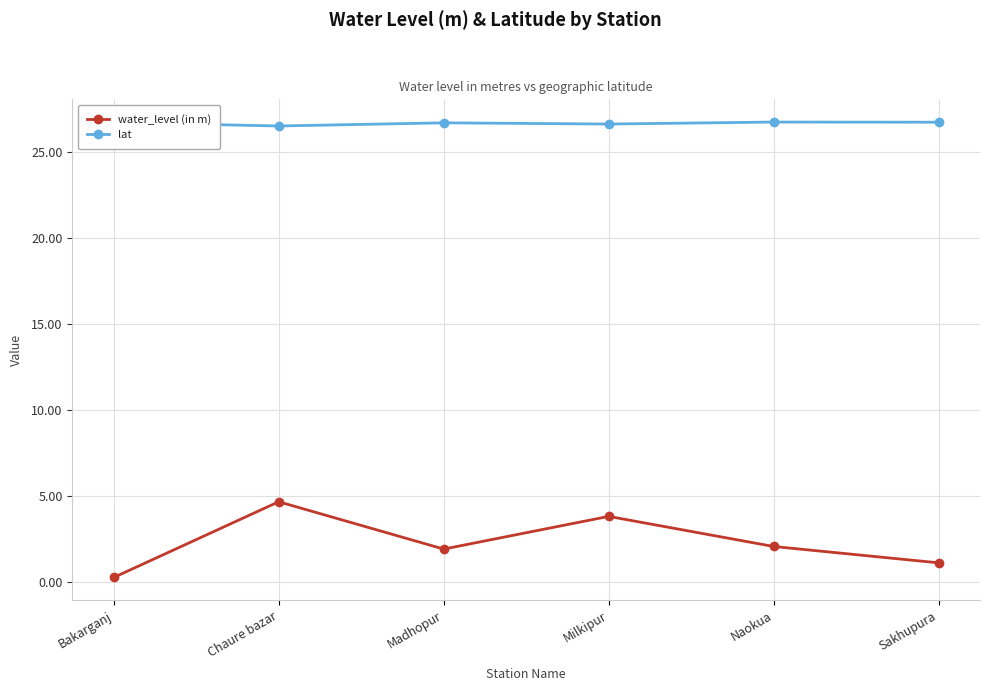

What value does the water_level (in m) series have at Sakhupura?

1.1